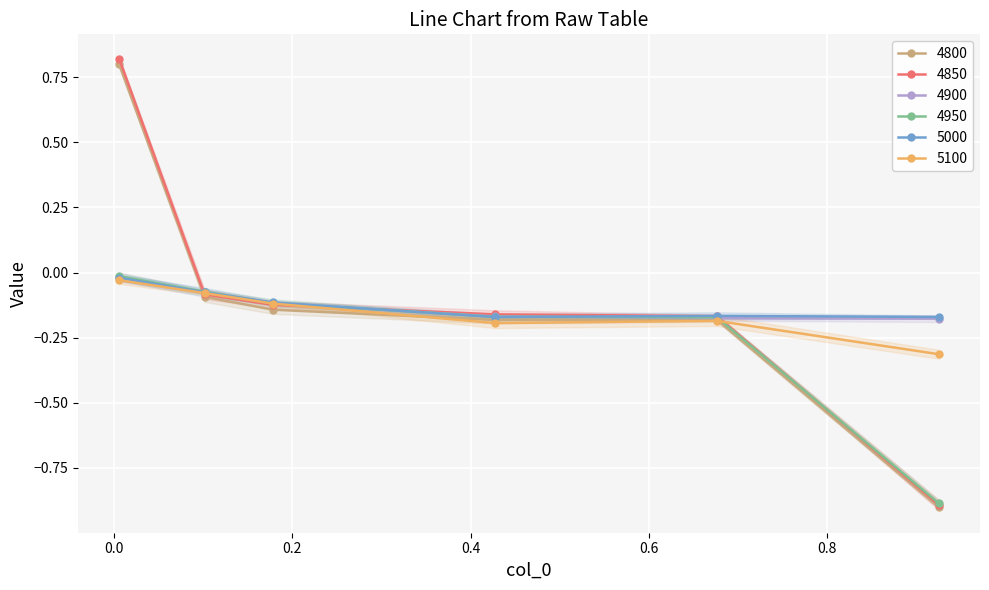

True or false: 4900 has more than 2 interior local peaks.

False